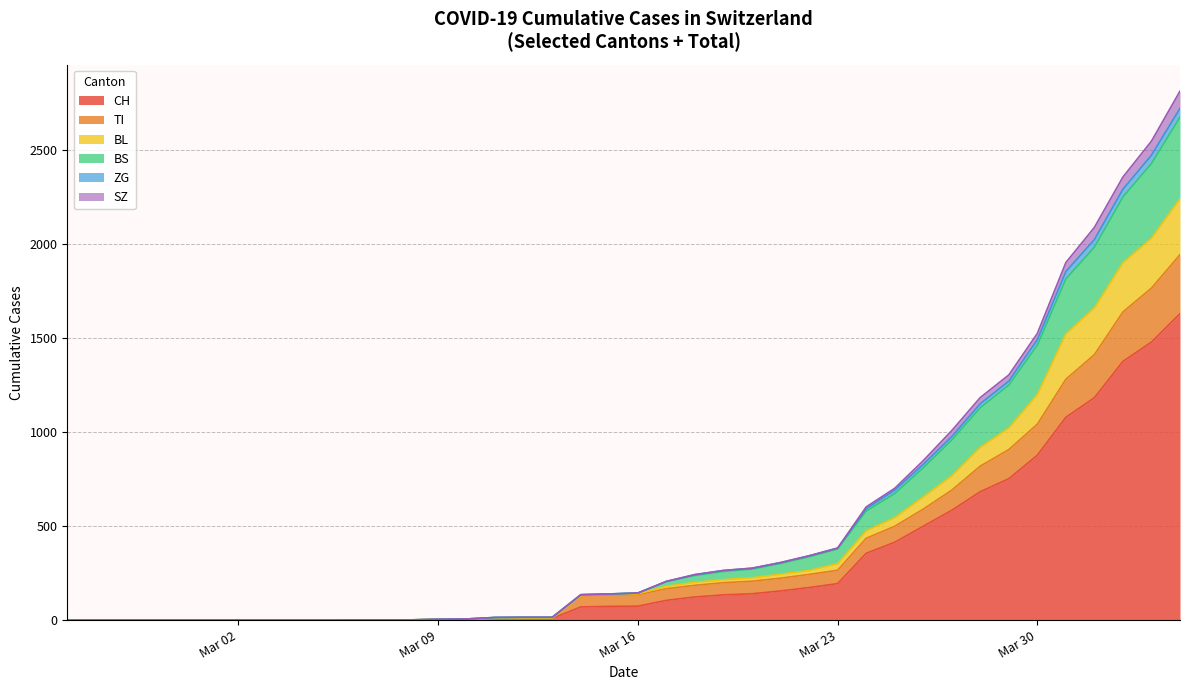

Which label corresponds to the smallest value in the chart?

2020-02-25